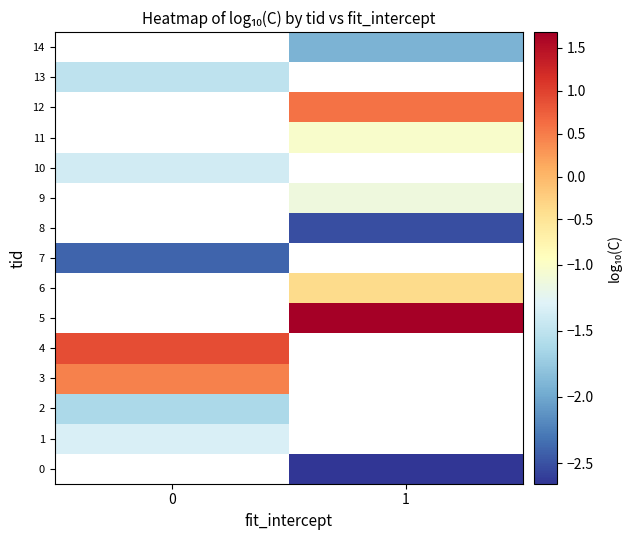

Is it true that 7 equals -2.4 at 0?

True